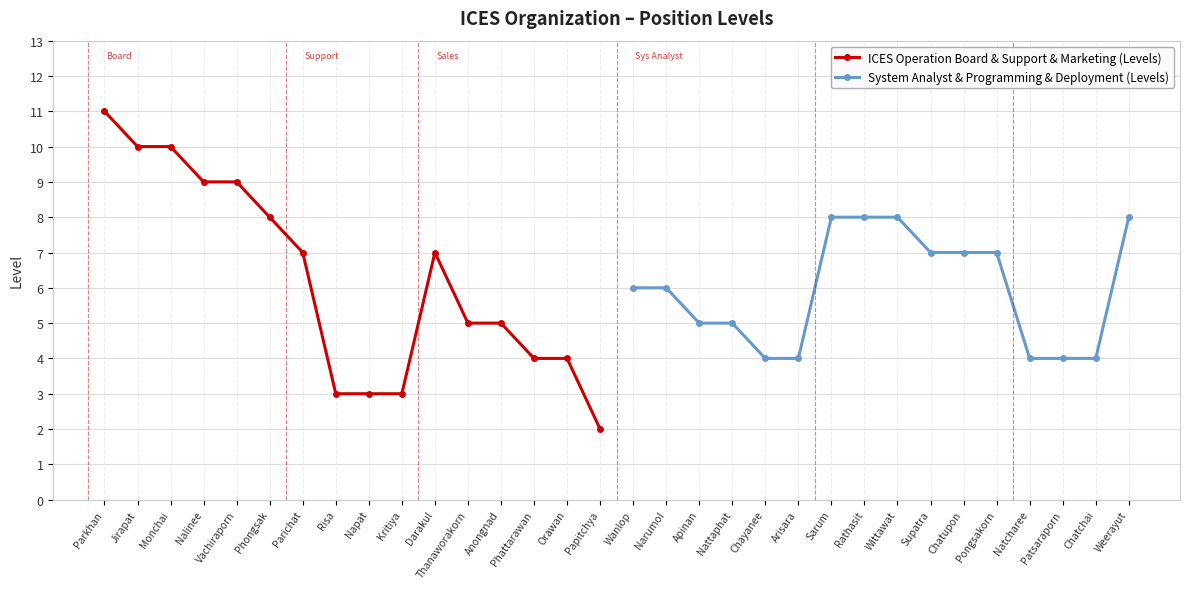

Is it true that System Analyst & Programming & Deployment (Levels) equals 6 at Narumol?

True